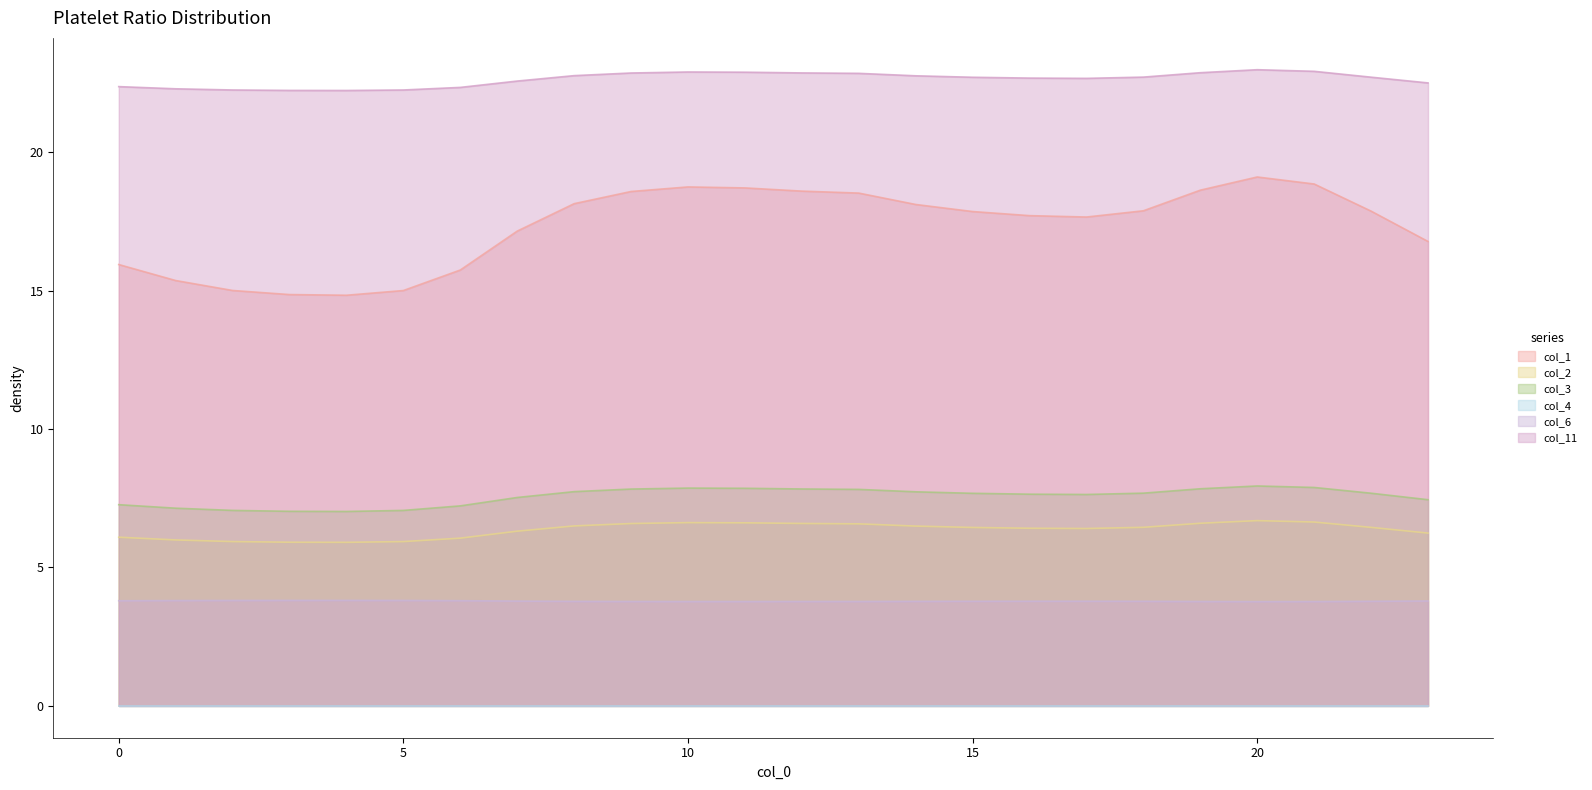

What is the highest value of the col_3 series?

7.9